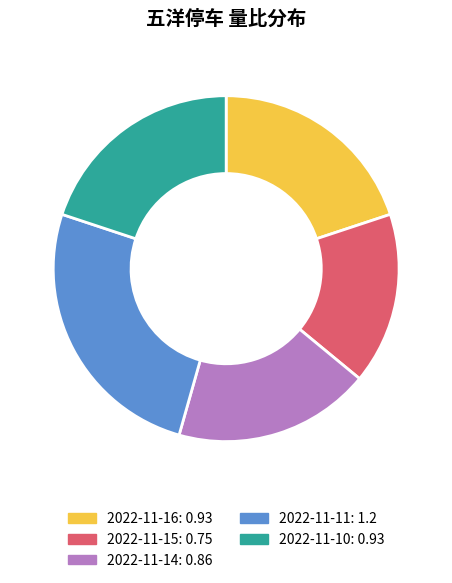

Is there any slice that represents more than half of the pie?

No